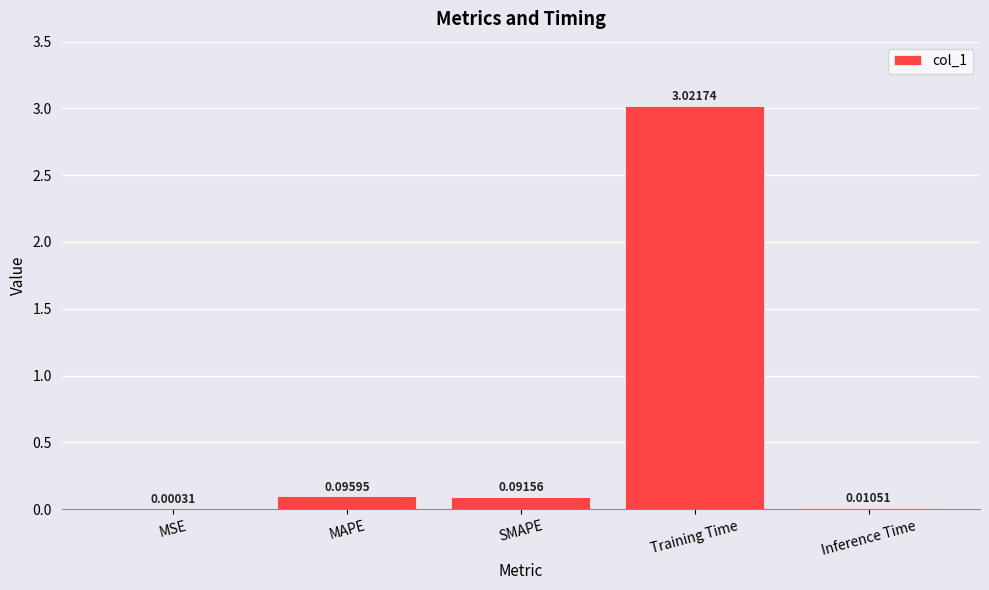

What is the sum of all values?

3.2